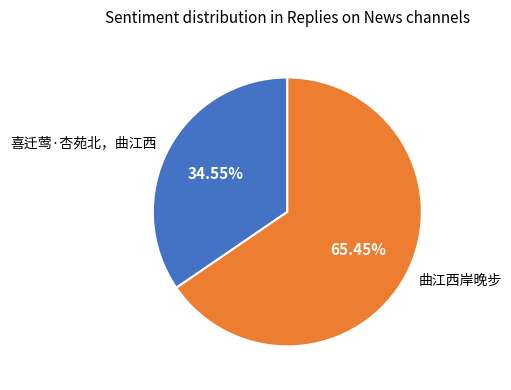

To the nearest percent, what is the difference between the 曲江西岸晚步 and 喜迁莺·杏苑北，曲江西 slice percentages?

31%